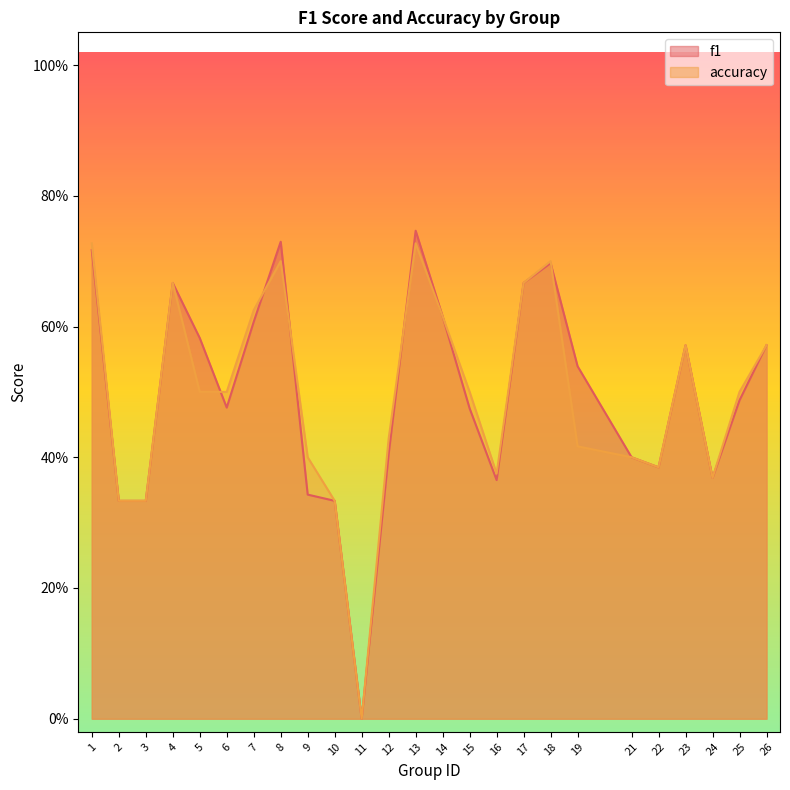

What are all the series names shown in the legend?

f1, accuracy